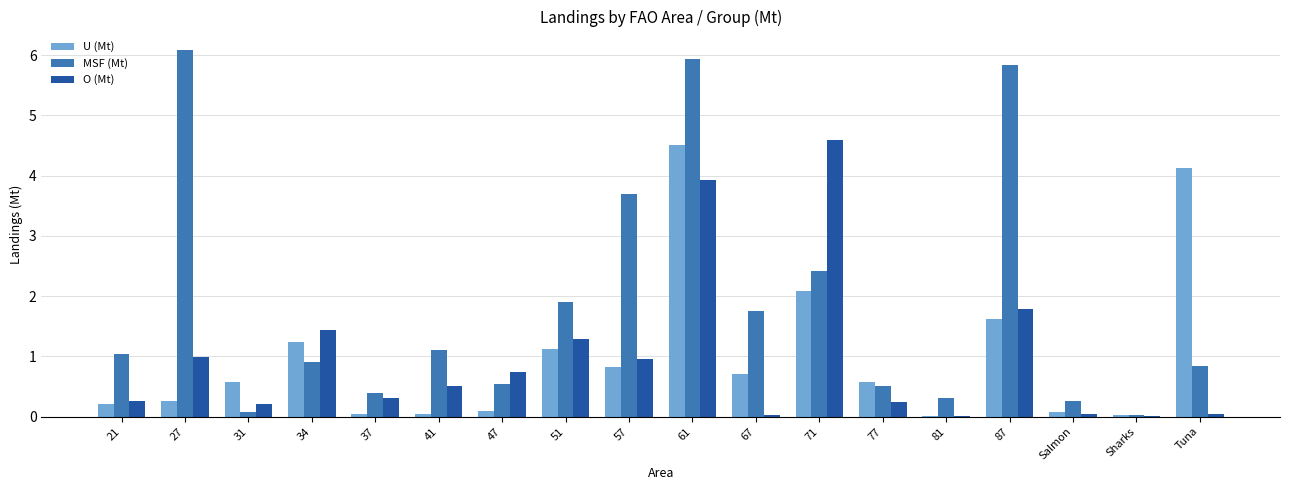

At which label is O (Mt) closest to 2?

87